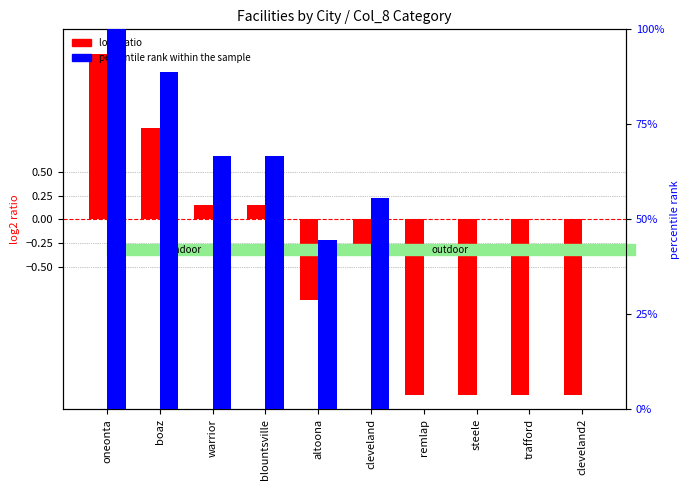

List the series in order of their peak value, lowest first.

log2 ratio, percentile rank within the sample